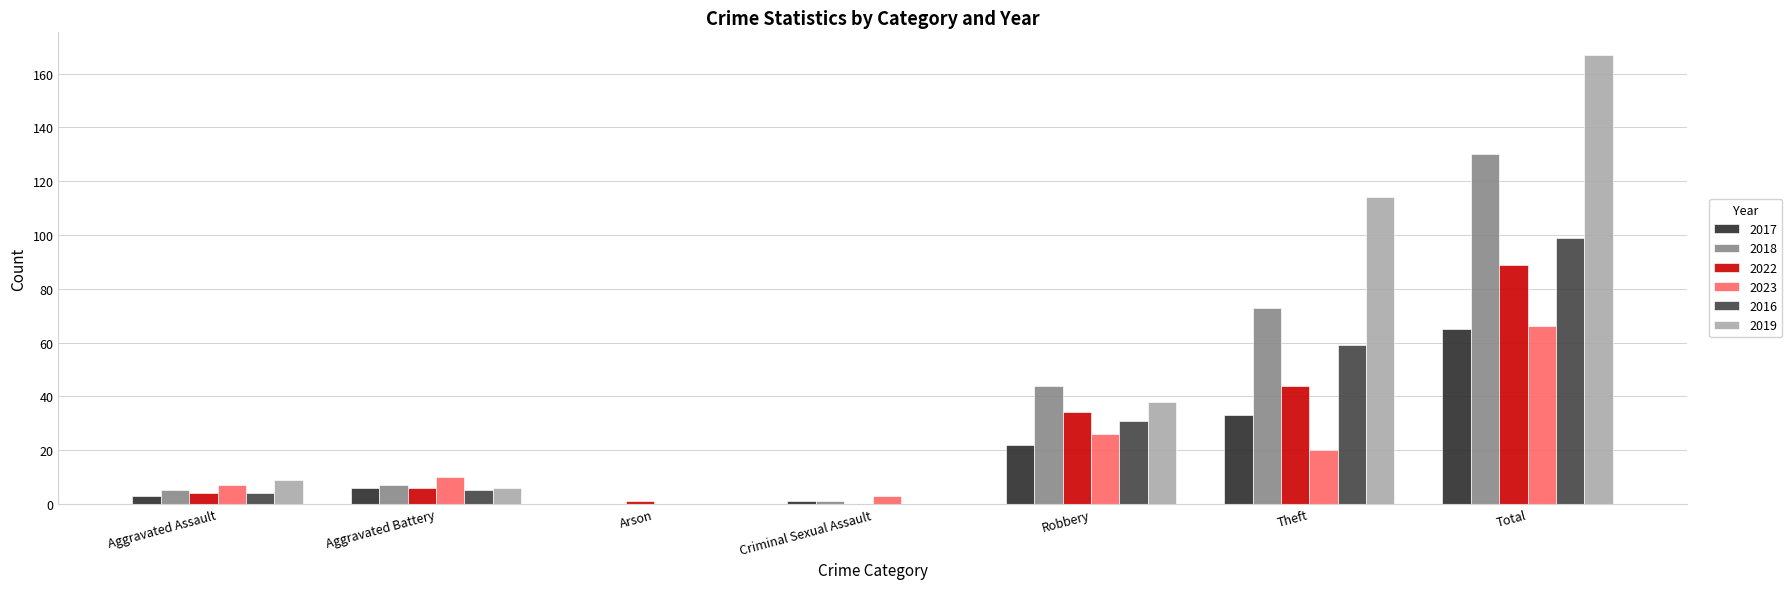

At which label is 2016 closest to 49?

Theft